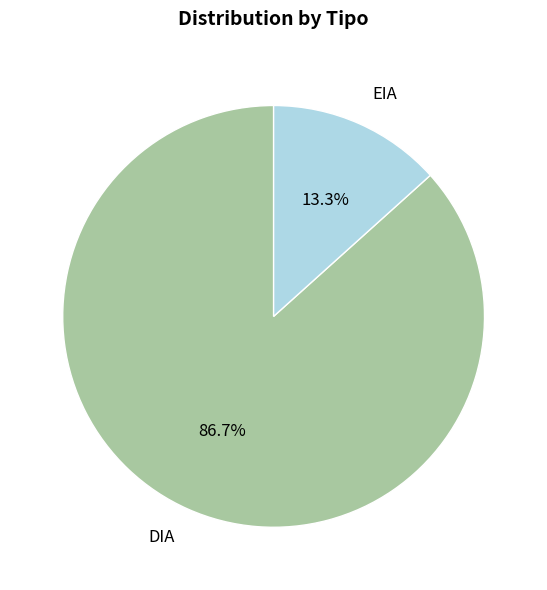

Which has a higher value, EIA or DIA?

DIA